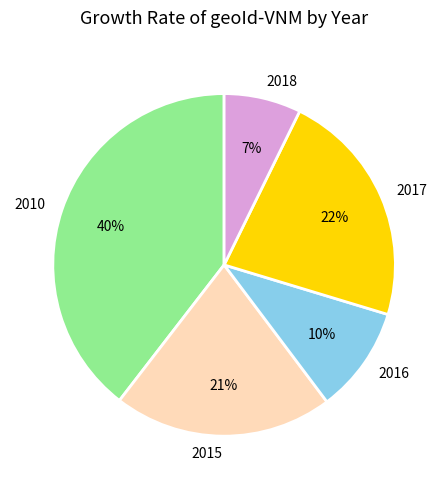

How many slices are in this pie chart?

5